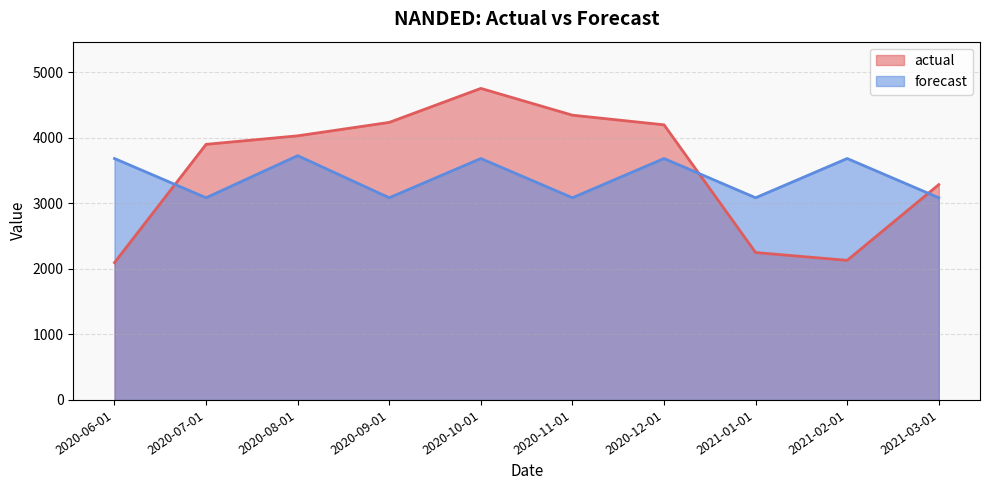

What is the value of the actual point at the 6th from the left?

4347.0